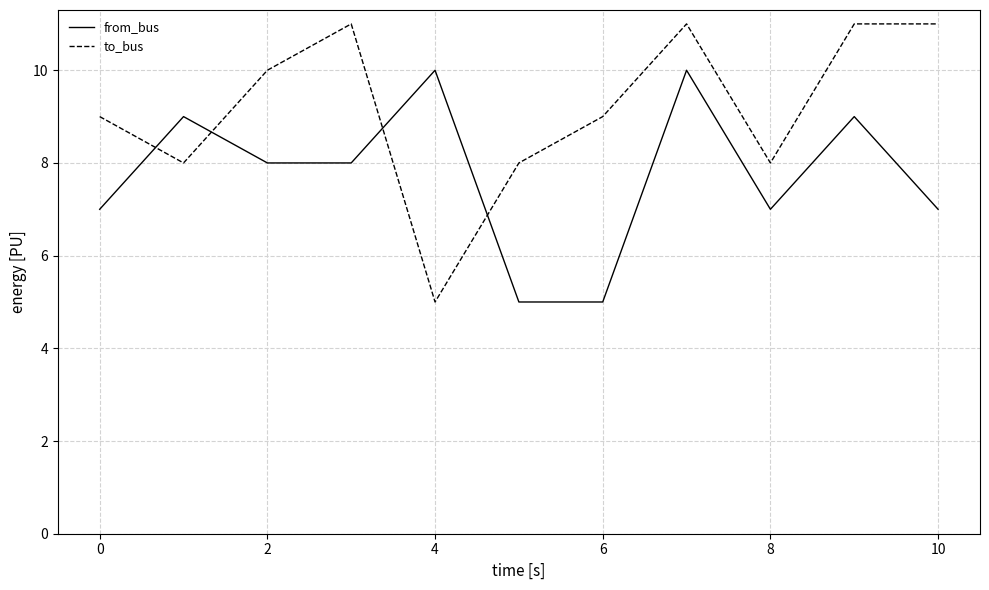

Which series has the largest total across all categories?

to_bus